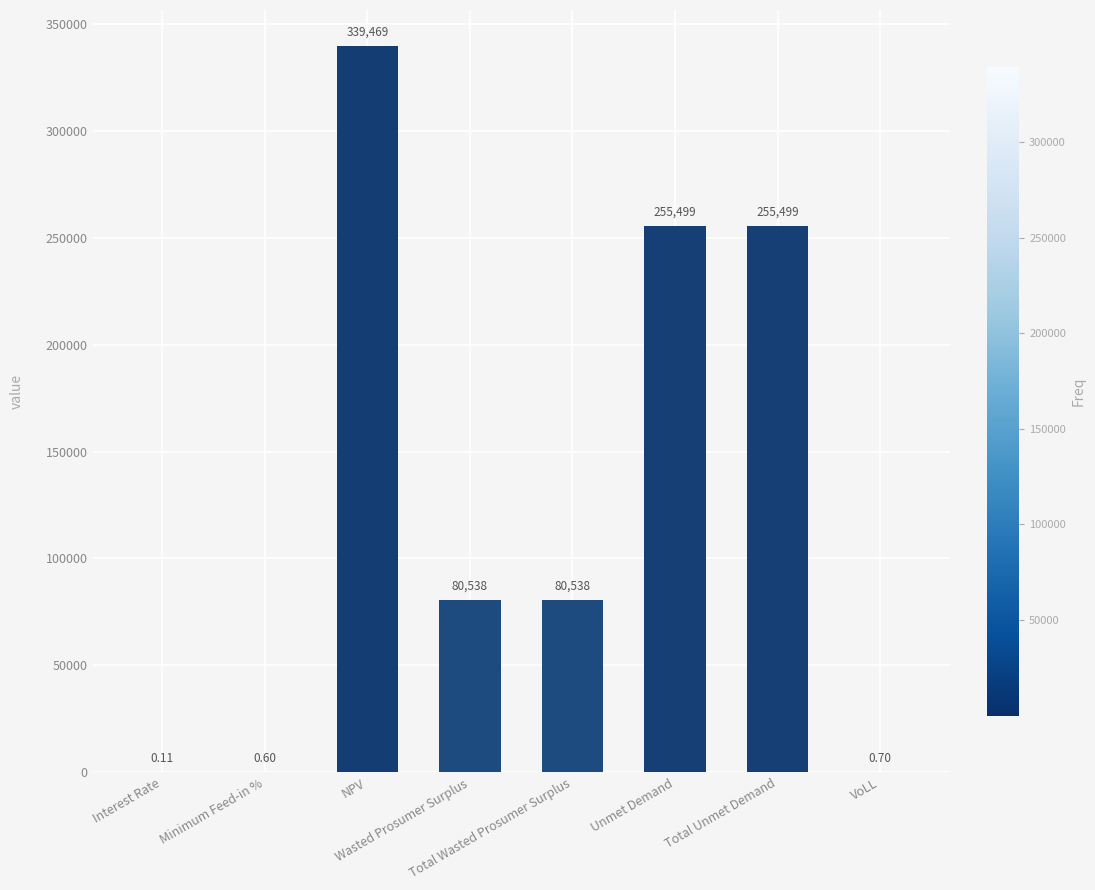

Are the bars horizontal?

No